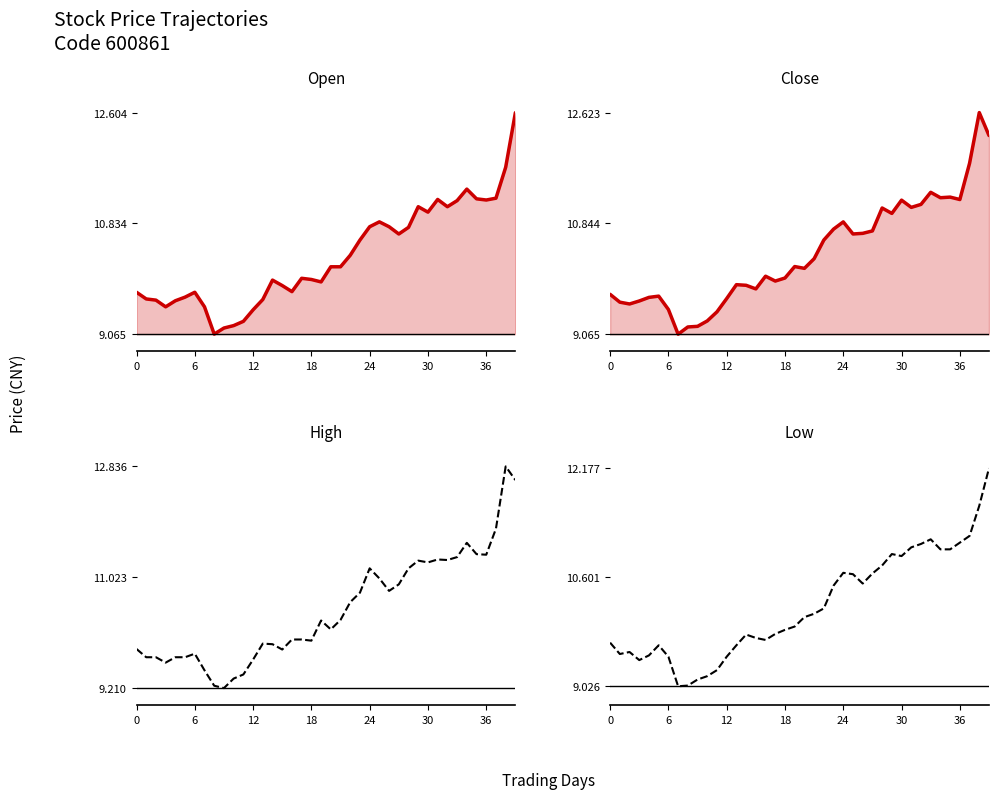

What is the value of the low point at the 6th from the left?

9.6